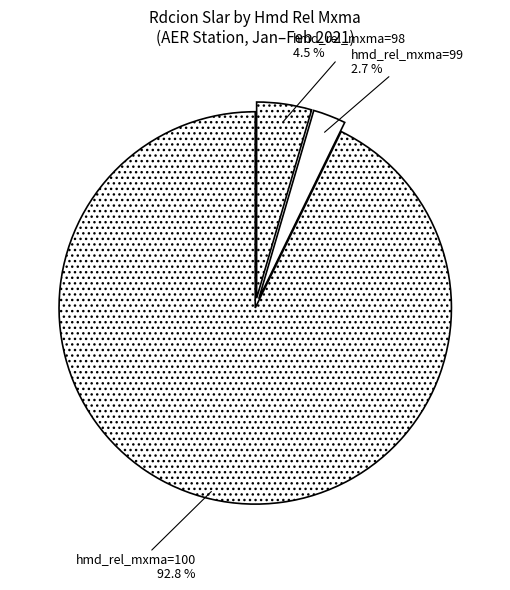

Rank the categories by value from lowest to highest.

hmd_rel_mxma=99, hmd_rel_mxma=98, hmd_rel_mxma=100